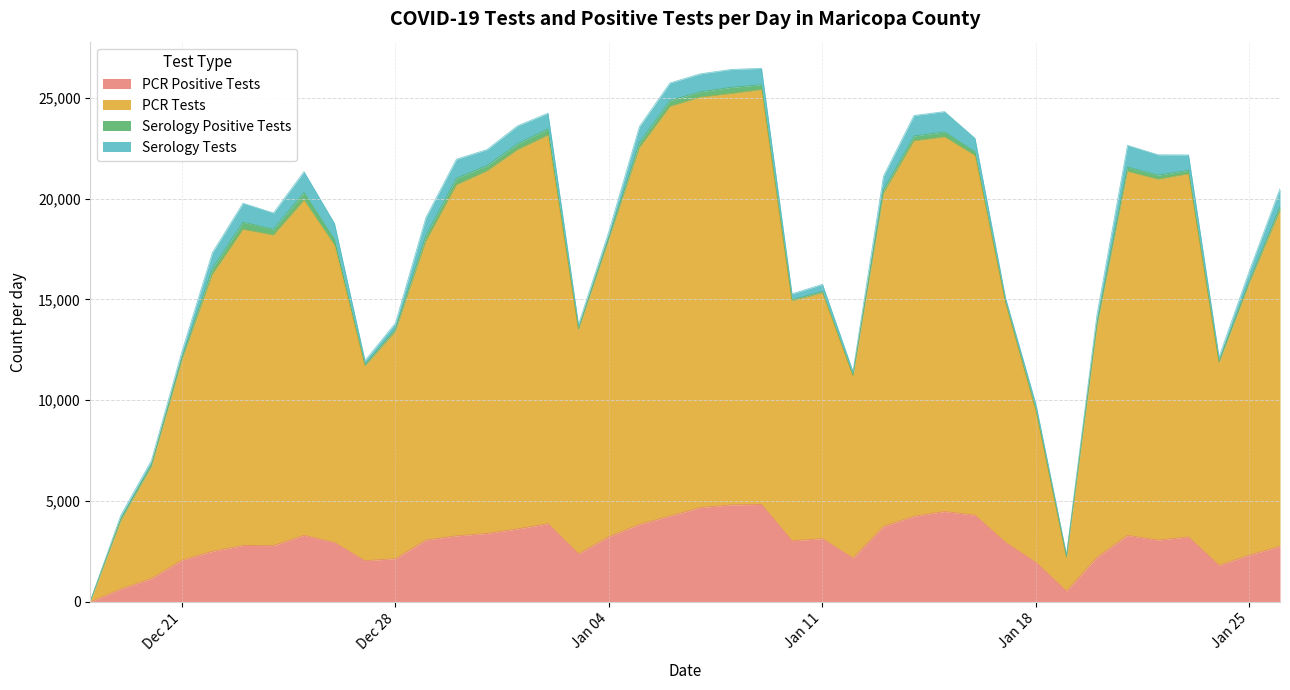

What is the highest value of the PCR Positive Tests series?

4829